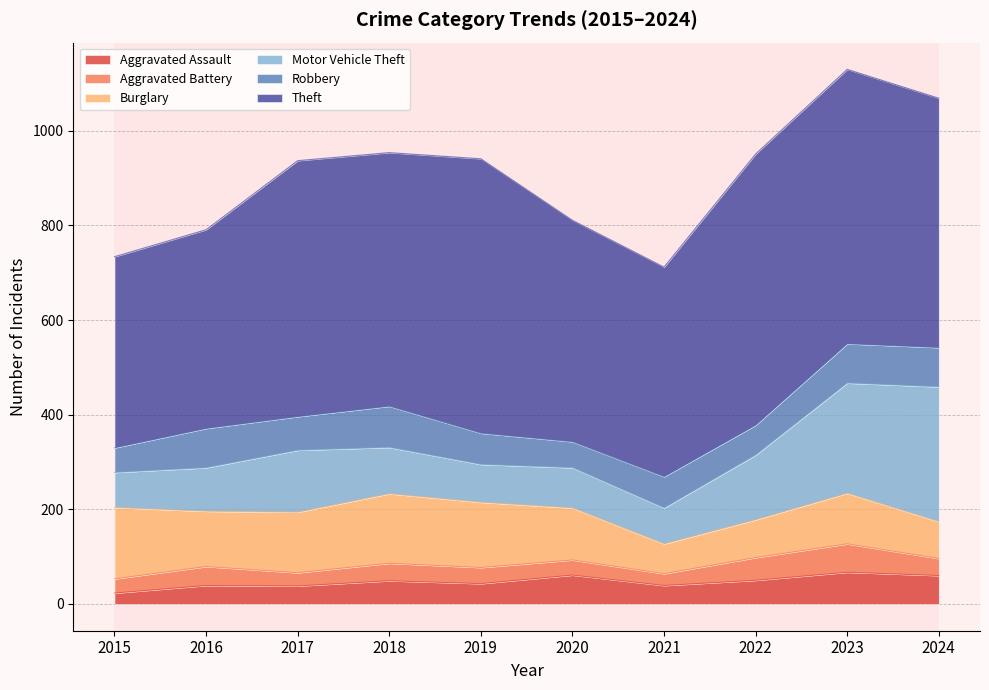

What is the value of the Theft point at the 10th from the left?

527